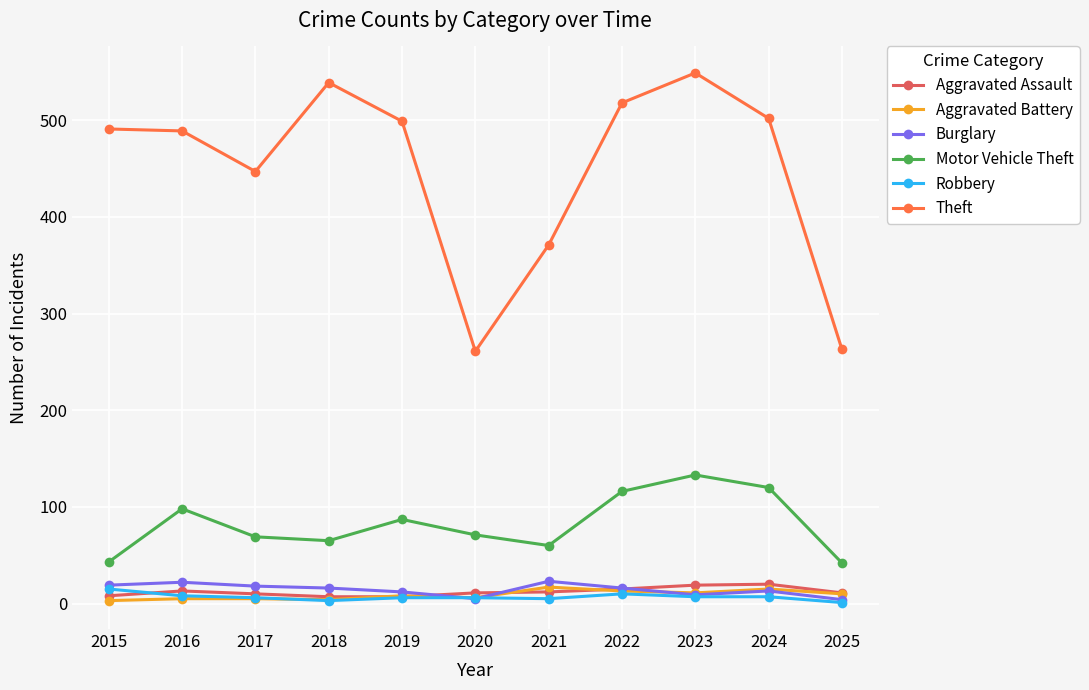

What is the total value across all series at 2021?

488